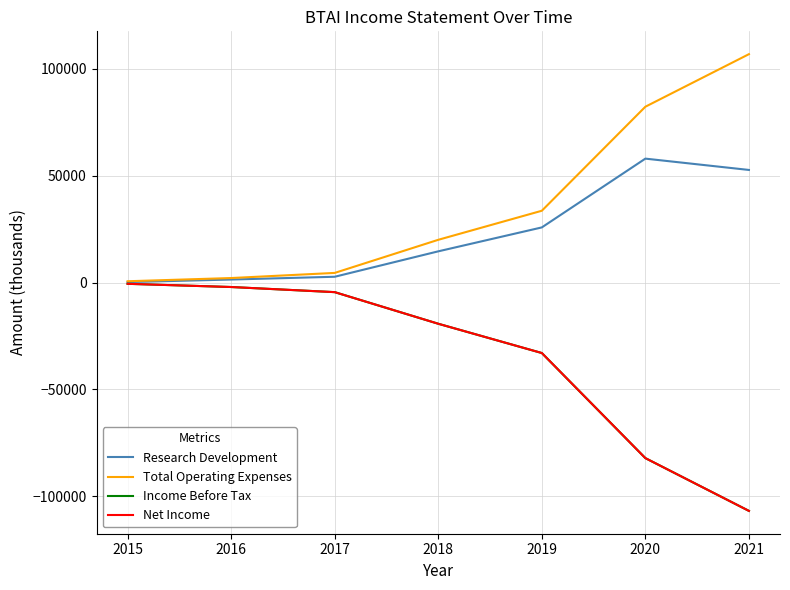

Is this an area chart (filled region under the line)?

No